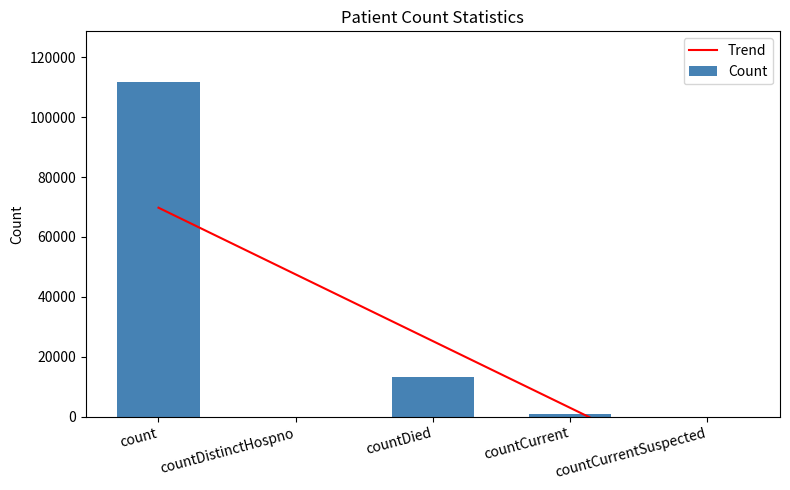

Rank the series by their average value, from lowest to highest.

Trend, Count